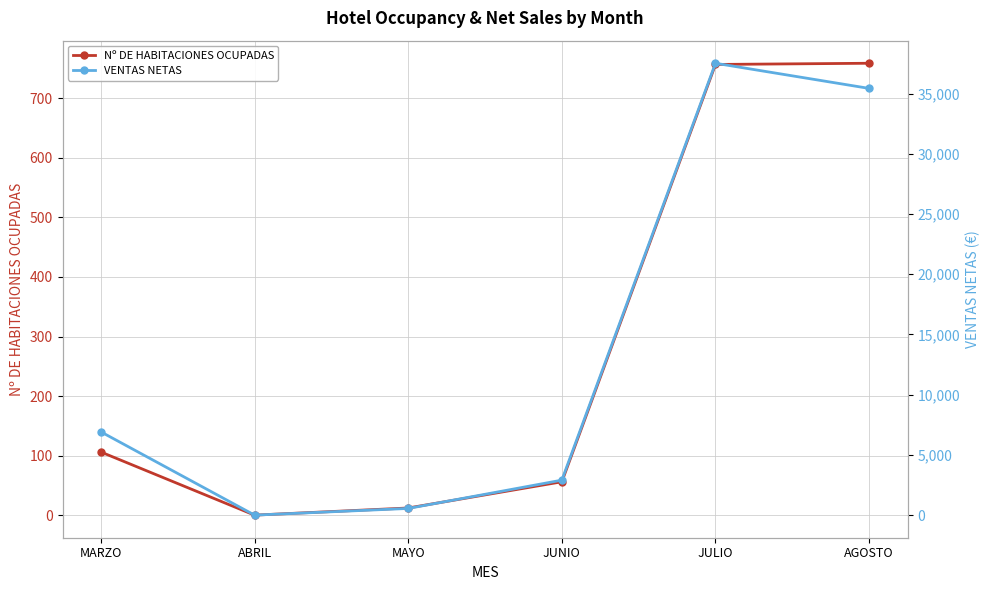

Which series has the largest total across all categories?

VENTAS NETAS